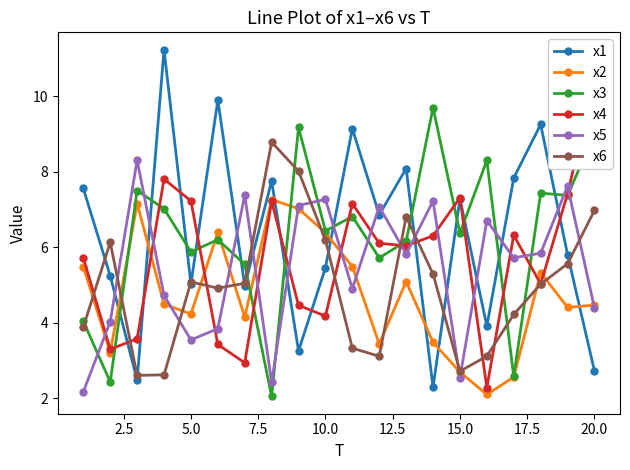

True or false: x5 has a value of 2.5 at 15.0.

True